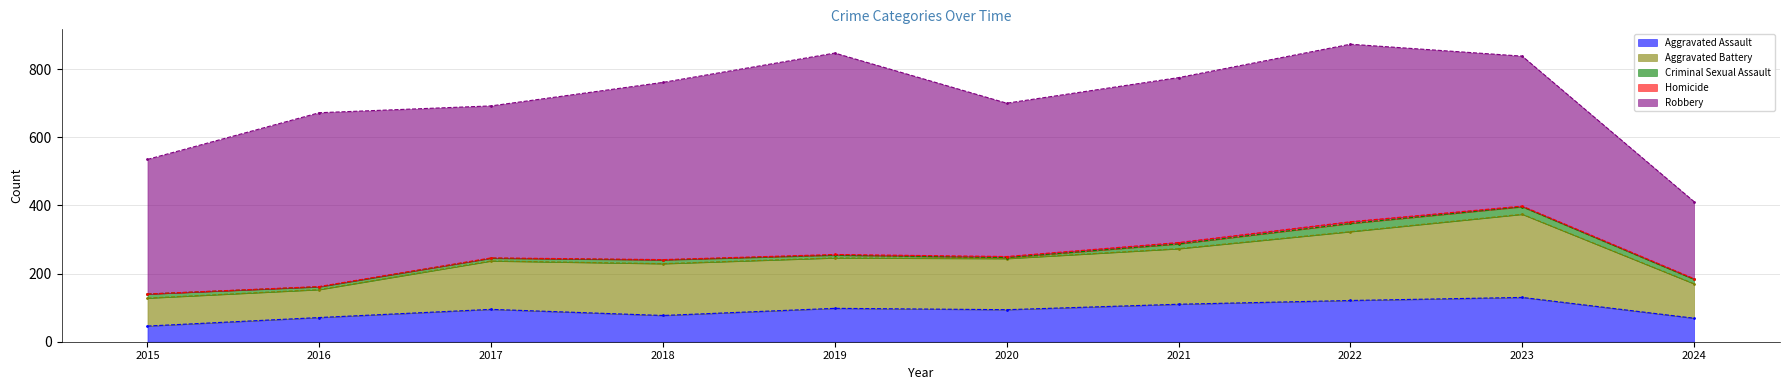

At which label does Homicide first exceed 2?

2020